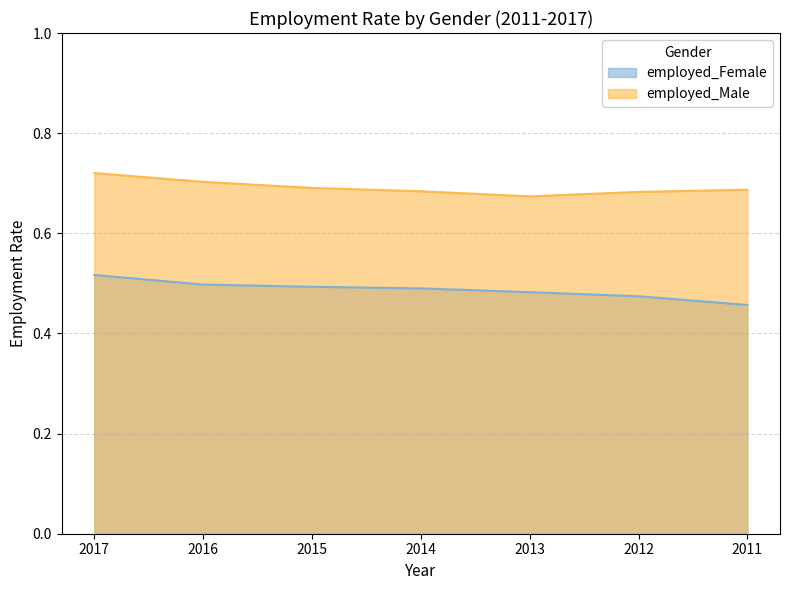

True or false: employed_Male and employed_Female intersect in this chart.

False